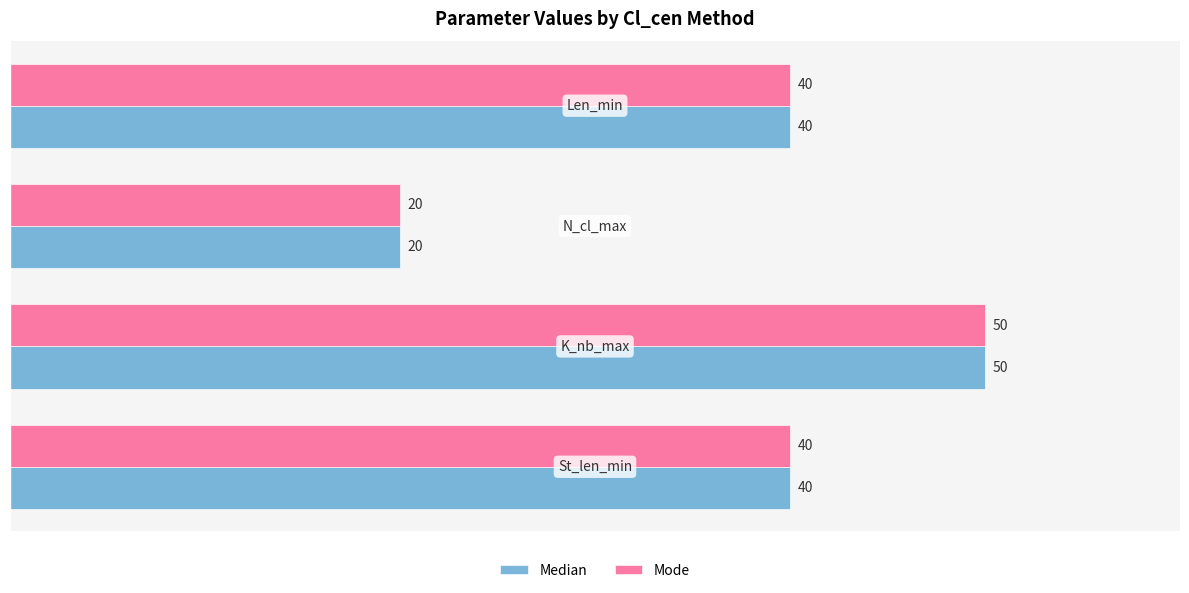

How many Median values are between 40 and 50?

3